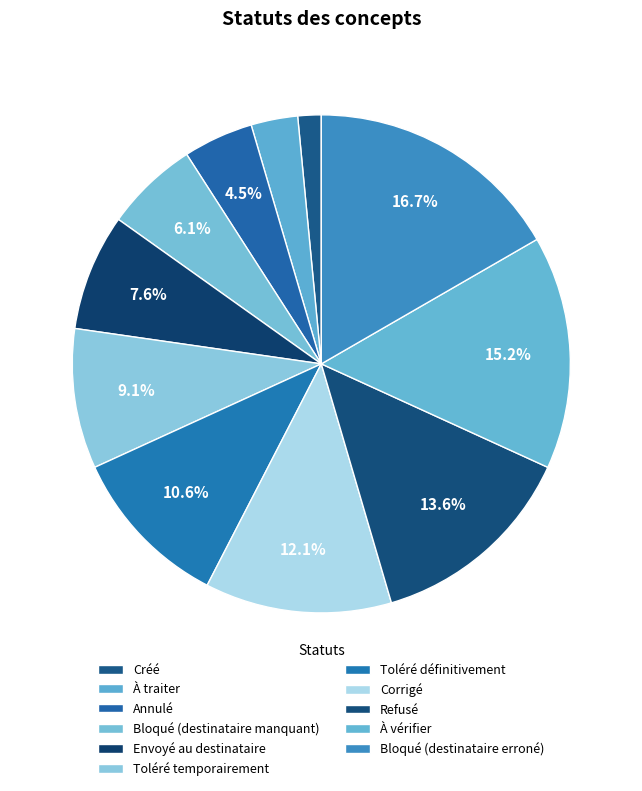

Combined, do Bloqué (destinataire erroné) and À traiter account for over 50%?

No